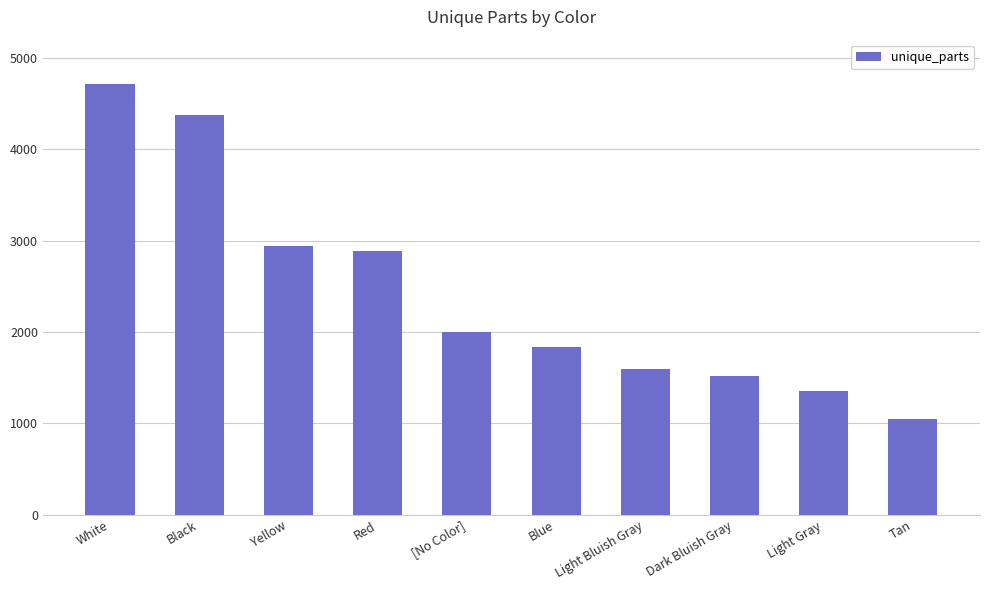

How many data points are less than 2000?

5